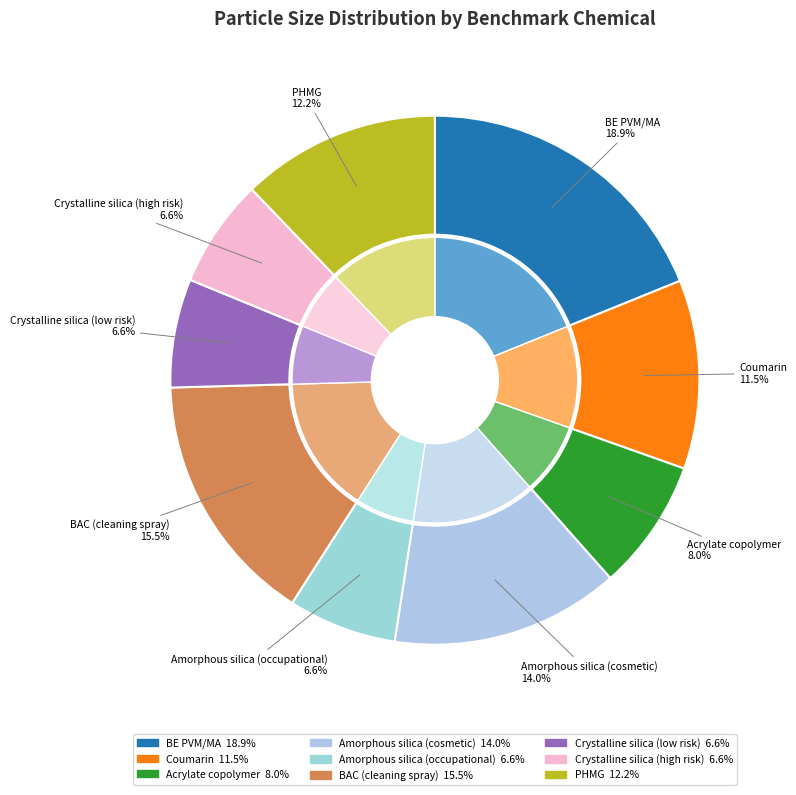

True or false: Acrylate copolymer accounts for 18% of the total.

False